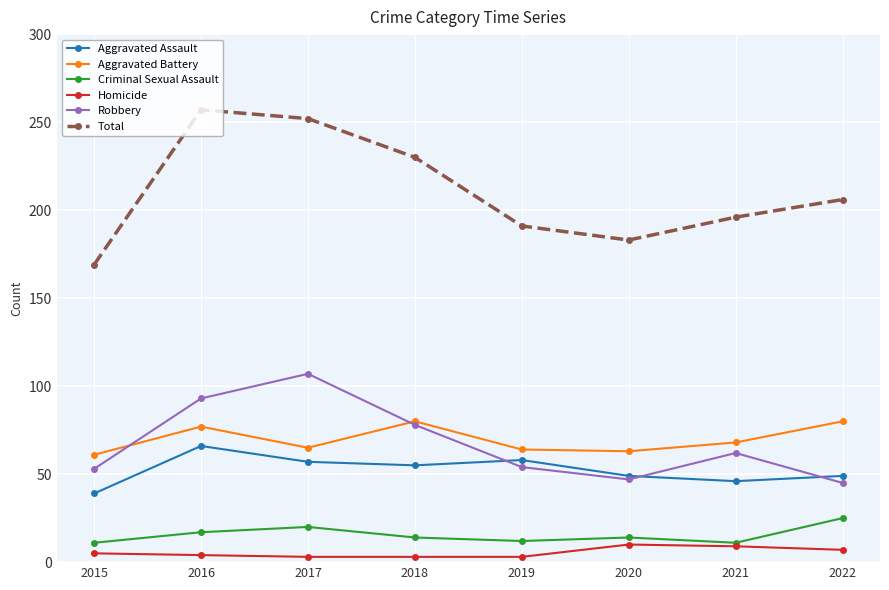

At which label does Robbery reach its peak?

2017